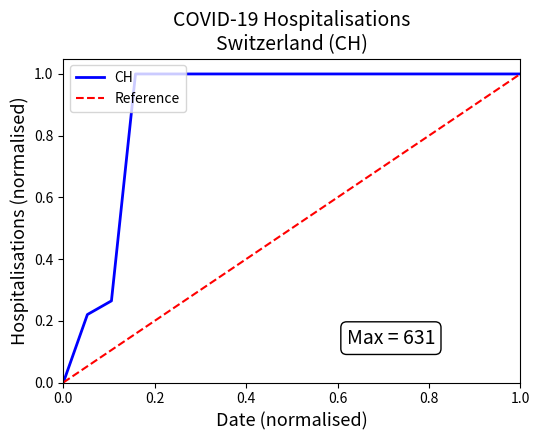

True or false: there are more than 2 points higher than both neighbors.

False